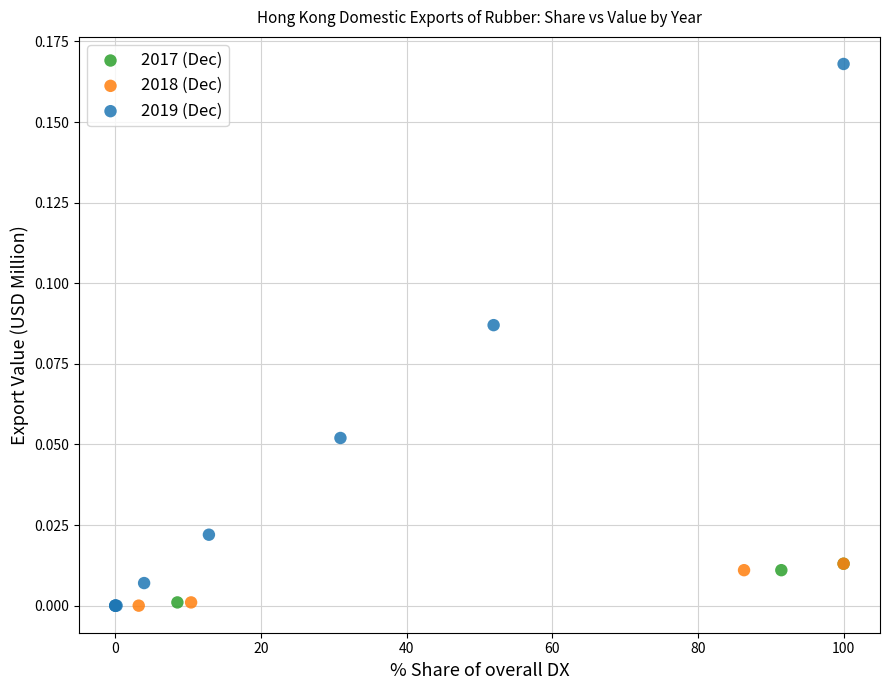

Which series has the widest spread of Y values?

2019 (Dec)